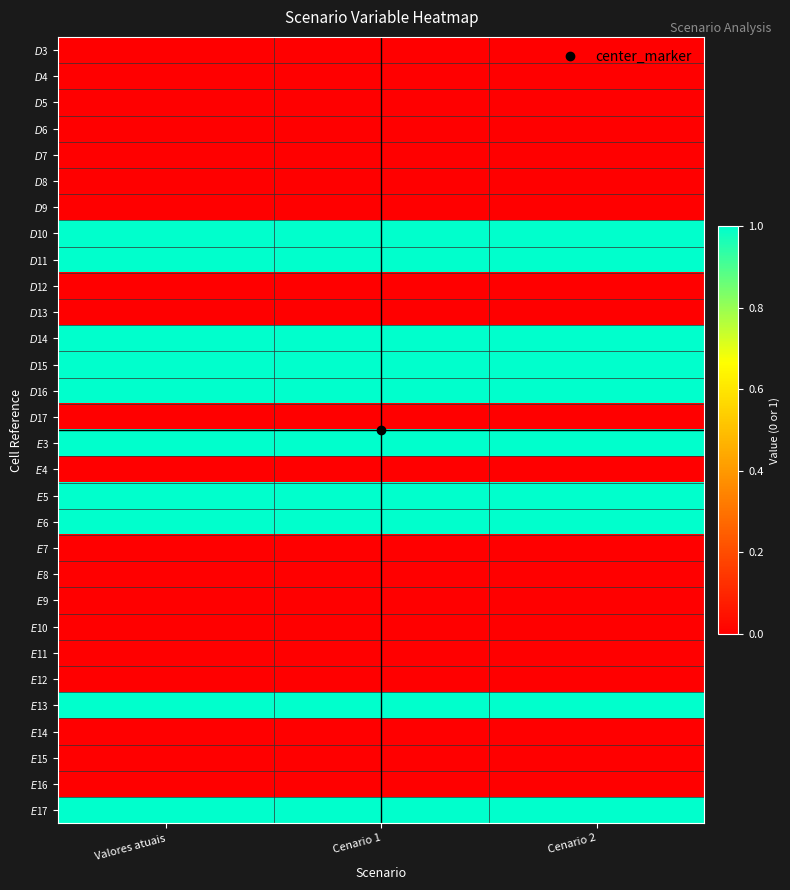

Reading left to right, what are all the values shown in this chart?

$D$3: Valores atuais=0	Cenario 1=0	Cenario 2=0
$D$4: Valores atuais=0	Cenario 1=0	Cenario 2=0
$D$5: Valores atuais=0	Cenario 1=0	Cenario 2=0
$D$6: Valores atuais=0	Cenario 1=0	Cenario 2=0
$D$7: Valores atuais=0	Cenario 1=0	Cenario 2=0
$D$8: Valores atuais=0	Cenario 1=0	Cenario 2=0
$D$9: Valores atuais=0	Cenario 1=0	Cenario 2=0
$D$10: Valores atuais=1	Cenario 1=1	Cenario 2=1
$D$11: Valores atuais=1	Cenario 1=1	Cenario 2=1
$D$12: Valores atuais=0	Cenario 1=0	Cenario 2=0
$D$13: Valores atuais=0	Cenario 1=0	Cenario 2=0
$D$14: Valores atuais=1	Cenario 1=1	Cenario 2=1
$D$15: Valores atuais=1	Cenario 1=1	Cenario 2=1
$D$16: Valores atuais=1	Cenario 1=1	Cenario 2=1
$D$17: Valores atuais=0	Cenario 1=0	Cenario 2=0
$E$3: Valores atuais=1	Cenario 1=1	Cenario 2=1
$E$4: Valores atuais=0	Cenario 1=0	Cenario 2=0
$E$5: Valores atuais=1	Cenario 1=1	Cenario 2=1
$E$6: Valores atuais=1	Cenario 1=1	Cenario 2=1
$E$7: Valores atuais=0	Cenario 1=0	Cenario 2=0
$E$8: Valores atuais=0	Cenario 1=0	Cenario 2=0
$E$9: Valores atuais=0	Cenario 1=0	Cenario 2=0
$E$10: Valores atuais=0	Cenario 1=0	Cenario 2=0
$E$11: Valores atuais=0	Cenario 1=0	Cenario 2=0
$E$12: Valores atuais=0	Cenario 1=0	Cenario 2=0
$E$13: Valores atuais=1	Cenario 1=1	Cenario 2=1
$E$14: Valores atuais=0	Cenario 1=0	Cenario 2=0
$E$15: Valores atuais=0	Cenario 1=0	Cenario 2=0
$E$16: Valores atuais=0	Cenario 1=0	Cenario 2=0
$E$17: Valores atuais=1	Cenario 1=1	Cenario 2=1